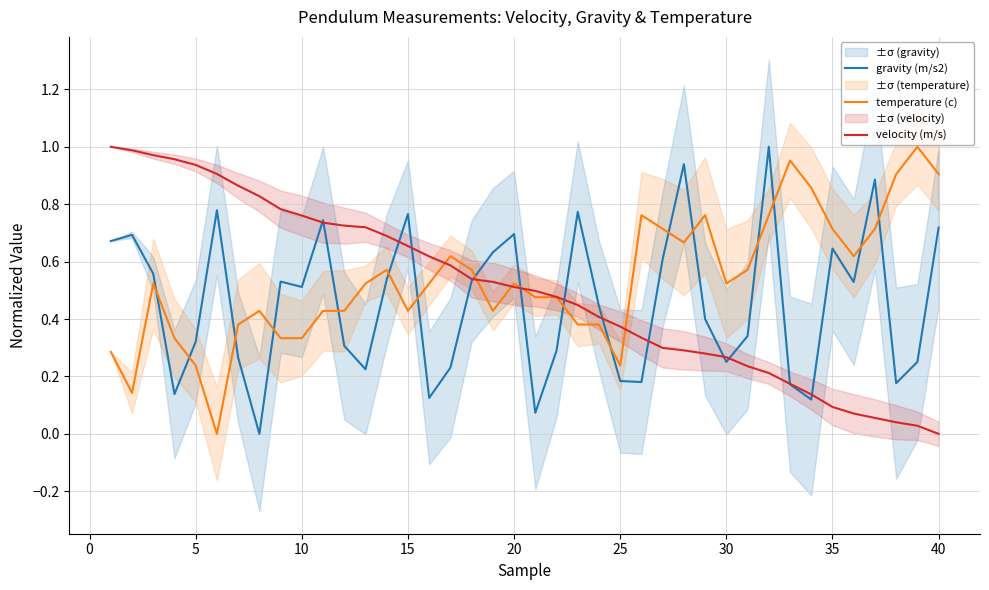

What is the greatest value displayed?

1.0